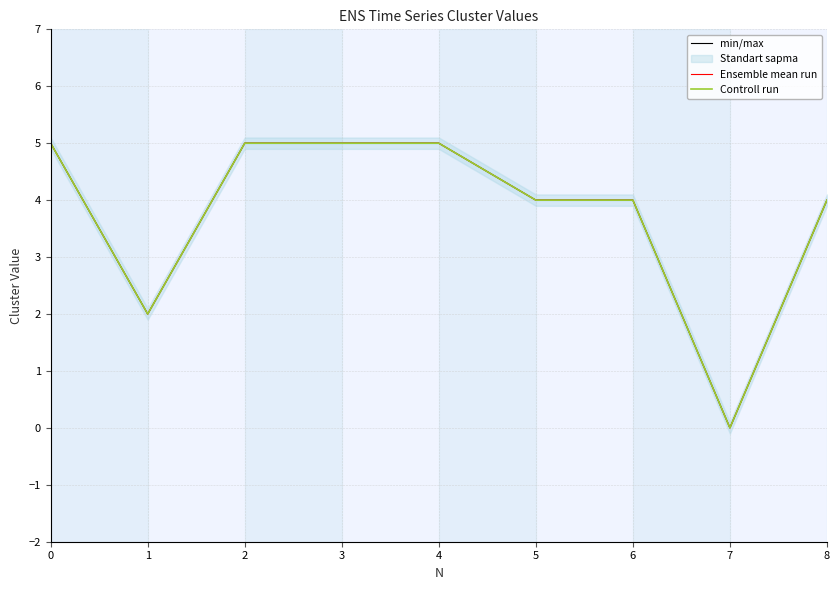

What is the value of the Ensemble mean run point at the 5th from the left?

5